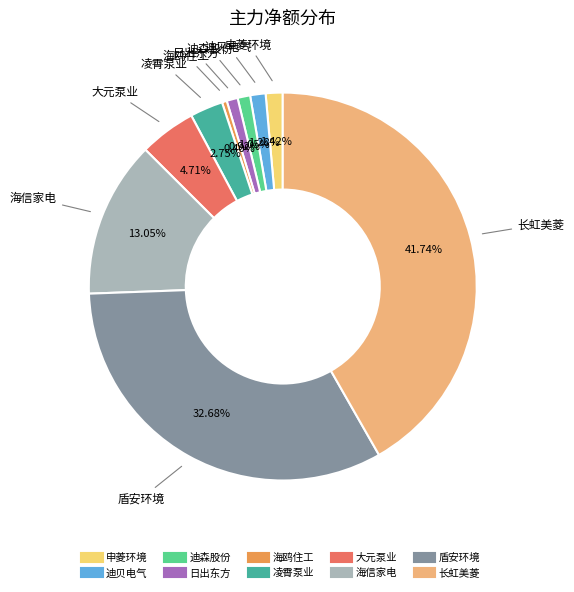

To the nearest percent, what is the combined percentage of 海信家电 and 海鸥住工?

13%